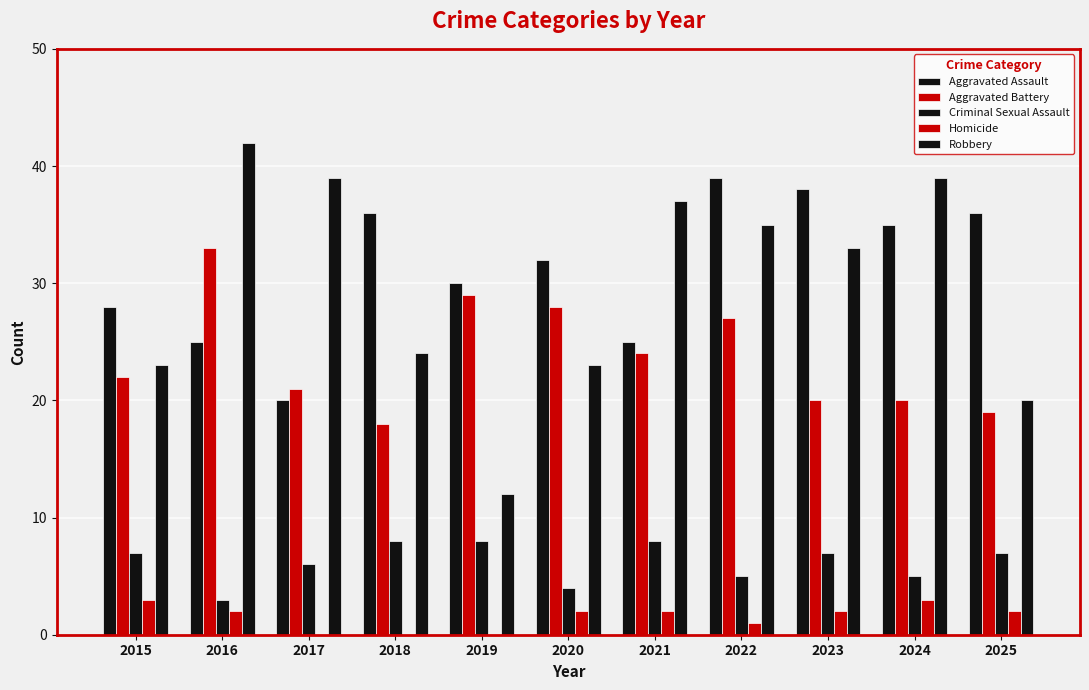

Does the chart contain stacked bars?

No